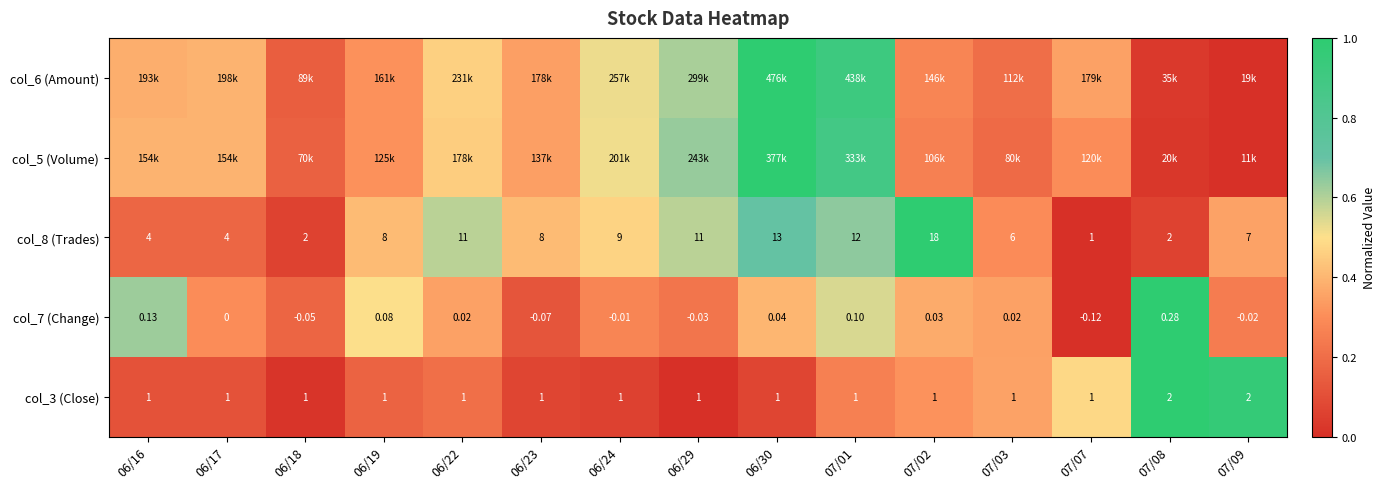

What is the total value across all series at 07/03?

1.4